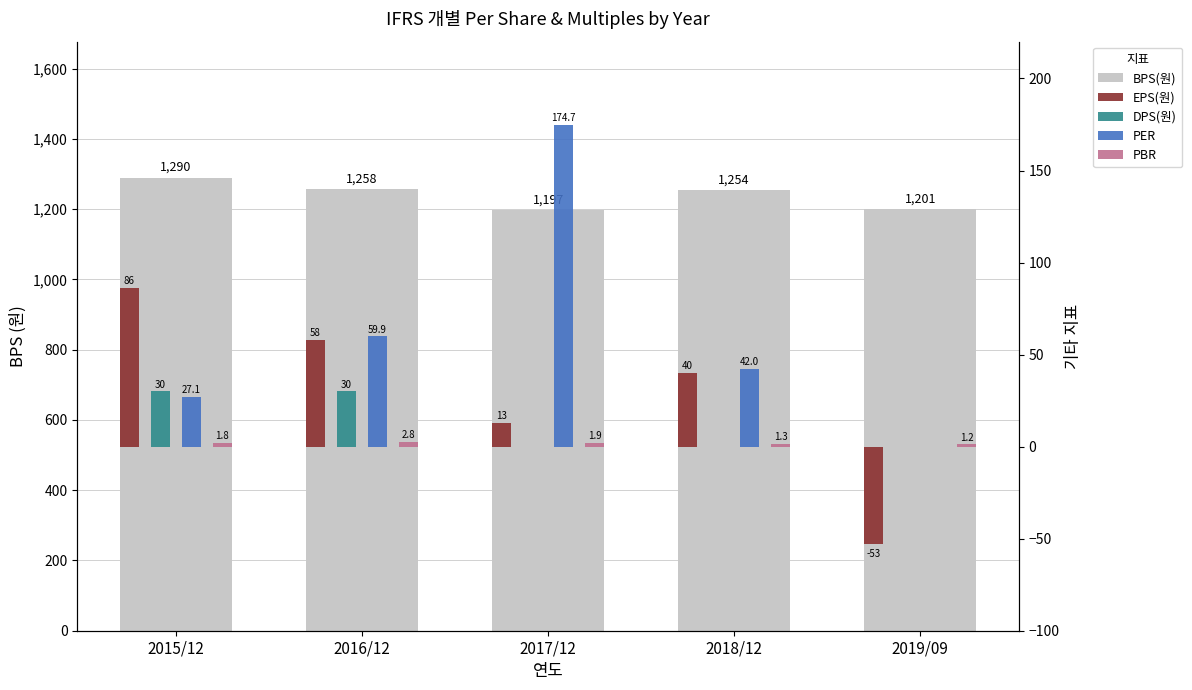

List the labels in order of PBR value, smallest first.

2019/09, 2018/12, 2015/12, 2017/12, 2016/12